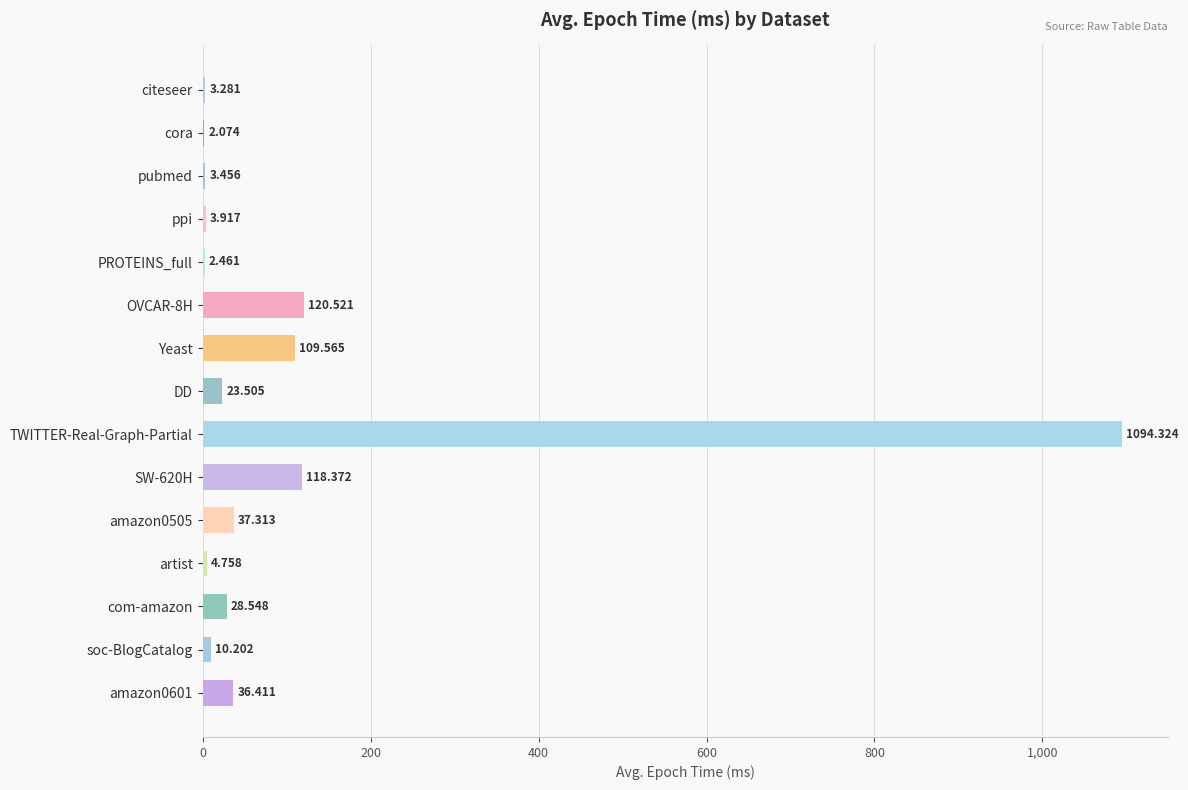

What is the greatest value displayed?

1094.3